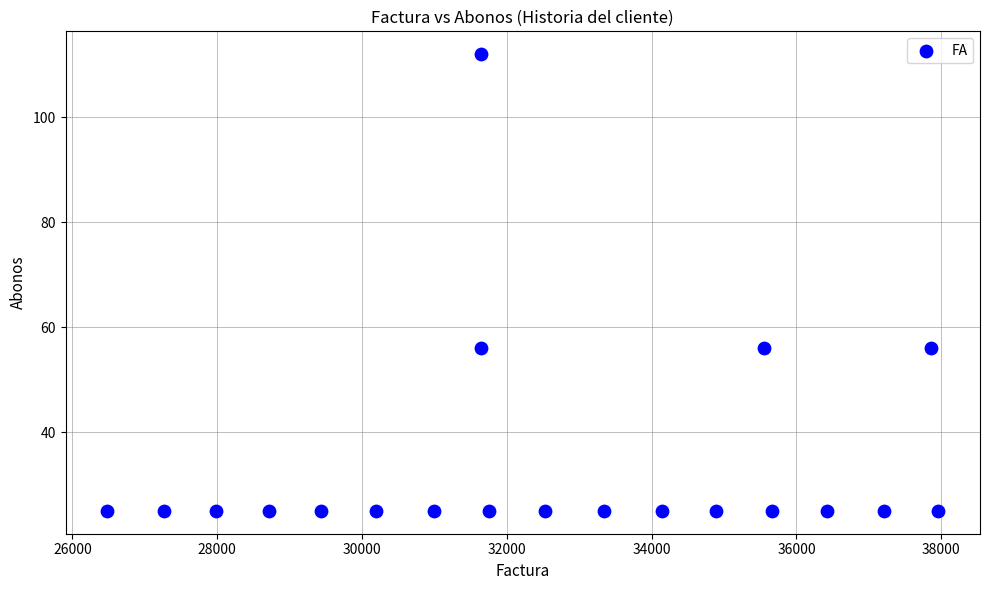

List the coordinates of all points as (X, Y) pairs, reading left to right.

(26480, 25)  (27259, 25)  (27981, 25)  (28710, 25)  (29428, 25)  (30197, 25)  (30997, 25)  (31646, 56)  (31647, 112)  (31752, 25)  (32523, 25)  (33347, 25)  (34138, 25)  (34894, 25)  (35549, 56)  (35655, 25)  (36420, 25)  (37203, 25)  (37861, 56)  (37960, 25)